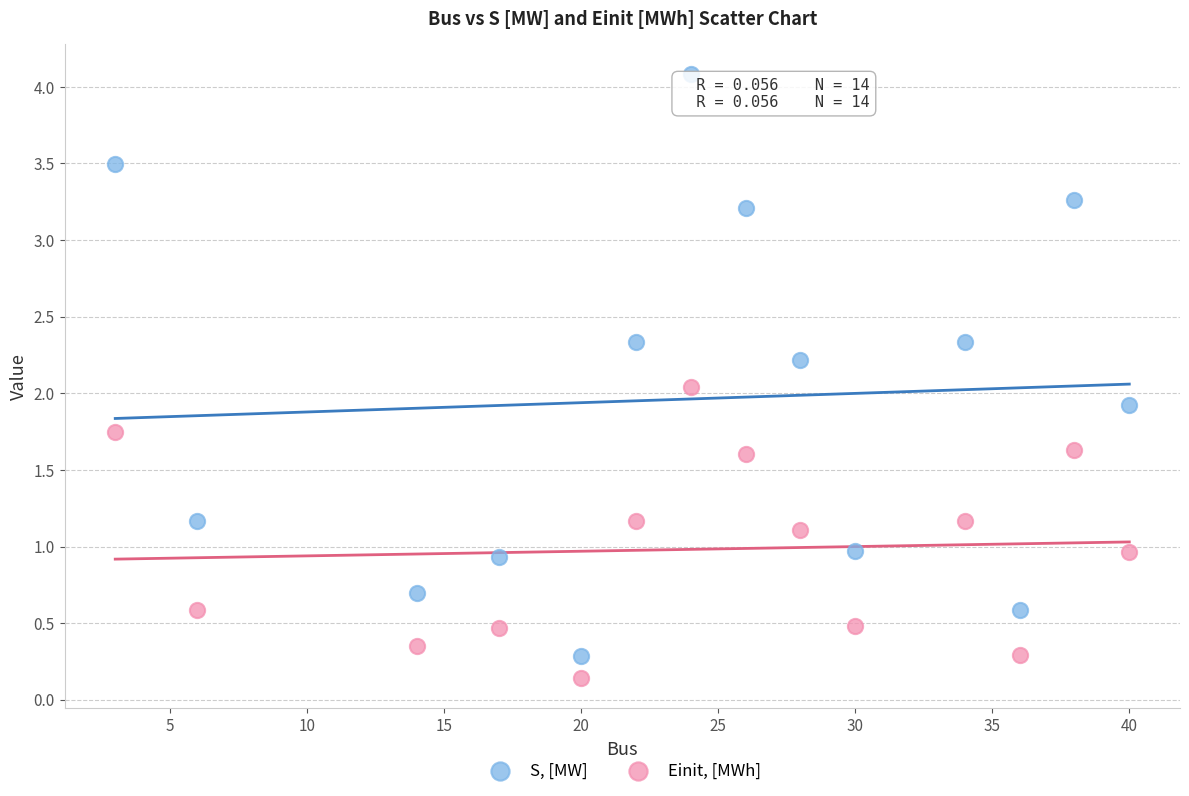

What are all the series names shown in the legend?

S, [MW], Einit, [MWh]